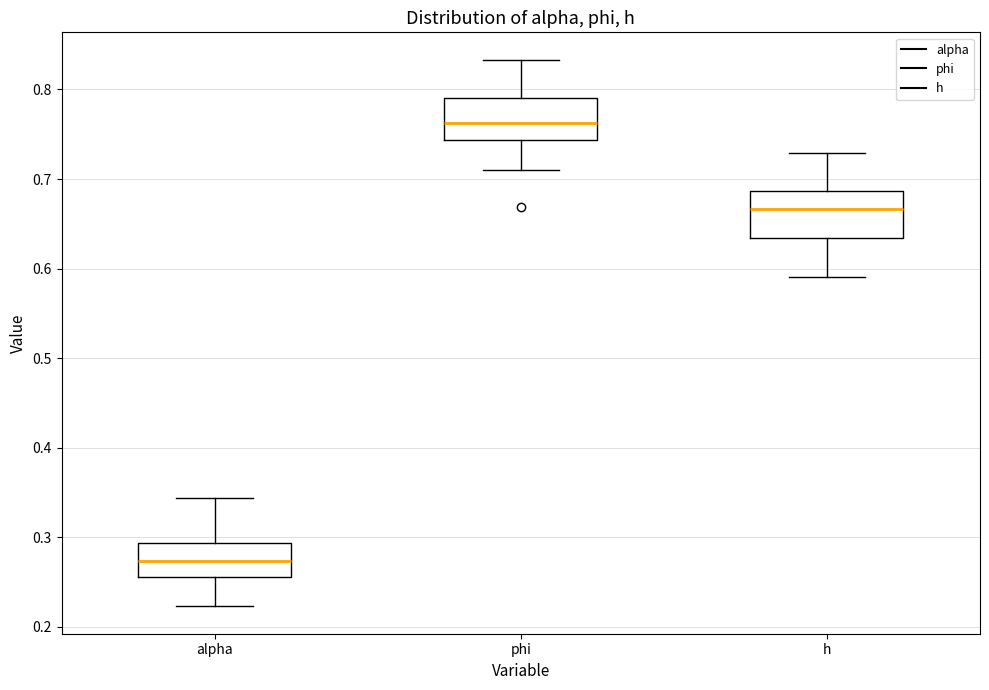

Where is the lower edge of the box for alpha on the y-axis? The values are not printed on the chart, so give them approximately, as read against the axis.

0.26